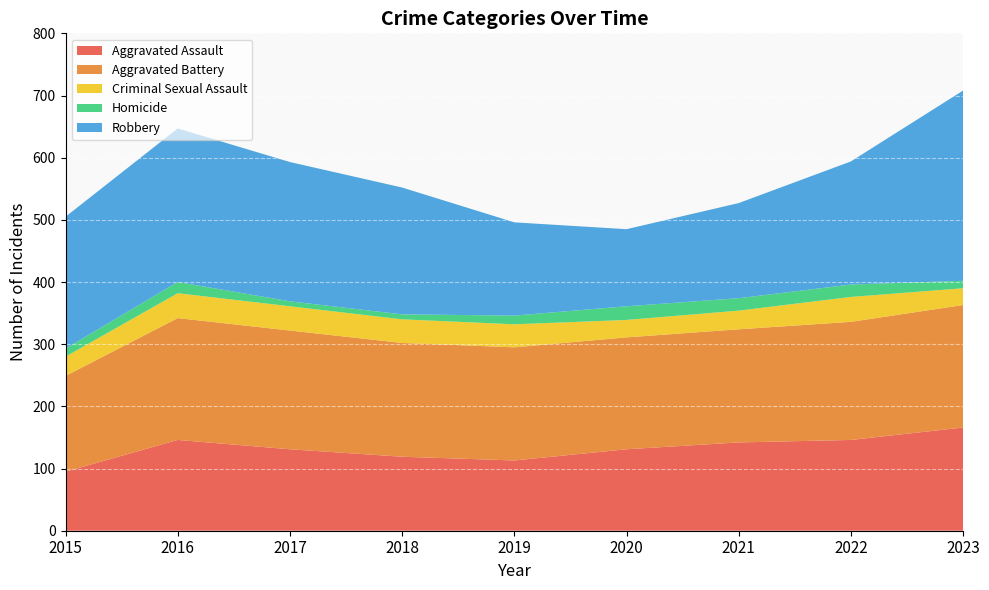

Reading right to left, what are all the values shown in this chart?

Aggravated Assault: 2023=166	2022=146	2021=142	2020=131	2019=113	2018=119	2017=131	2016=146	2015=95
Aggravated Battery: 2023=197	2022=190	2021=182	2020=180	2019=182	2018=183	2017=191	2016=196	2015=154
Criminal Sexual Assault: 2023=27	2022=40	2021=30	2020=28	2019=37	2018=38	2017=39	2016=40	2015=31
Homicide: 2023=12	2022=20	2021=20	2020=22	2019=14	2018=8	2017=8	2016=18	2015=13
Robbery: 2023=306	2022=198	2021=153	2020=124	2019=150	2018=204	2017=224	2016=247	2015=212